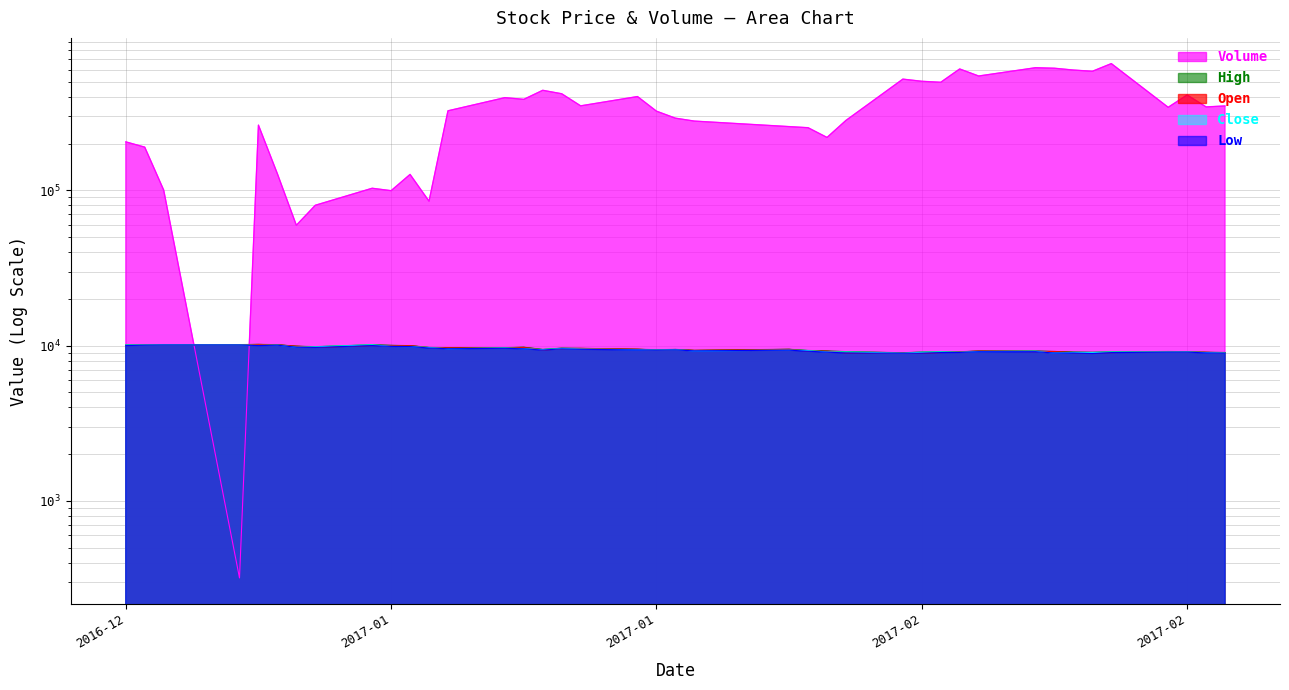

What is the sum of the Open values at 2017-02-08 and 2017-01-04?

19115